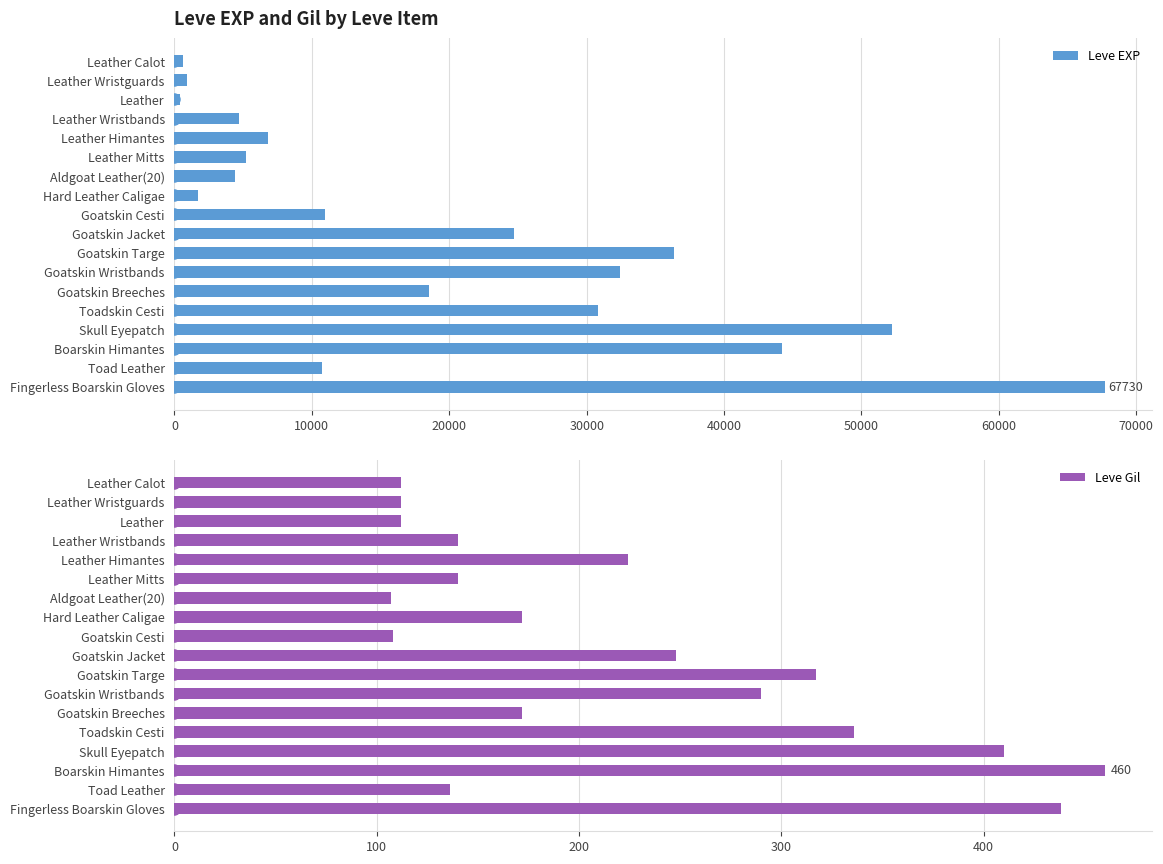

Reading right to left, what are all the values shown in this chart?

Leve EXP: 67730	10740	44230	52220	30820	18490	32460	36390	24710	10970	1740	4410	5220	6840	4660	370	900	630
Leve Gil: 438	136	460	410	336	172	290	317	248	108	172	107	140	224	140	112	112	112